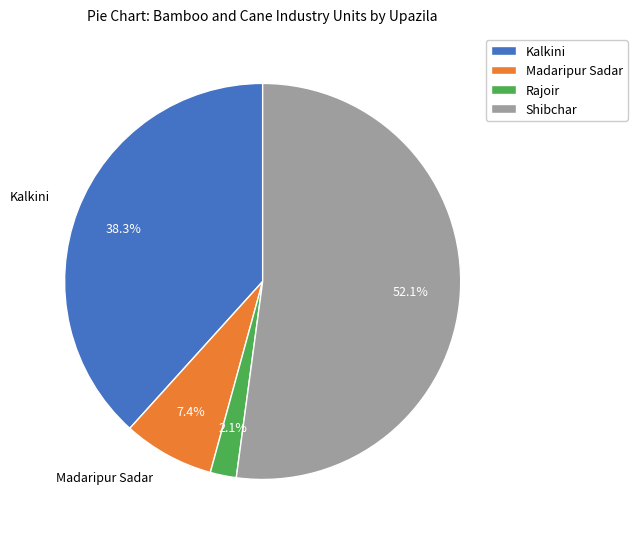

Which category has the smallest portion of the pie?

Rajoir